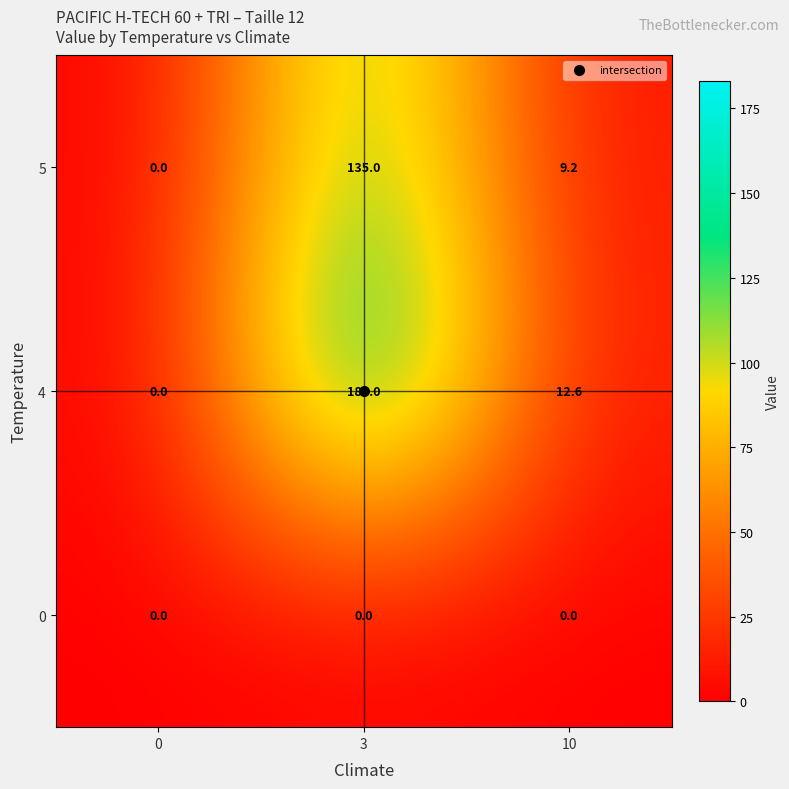

True or false: 4 has a value of 8.4 at 10.

False